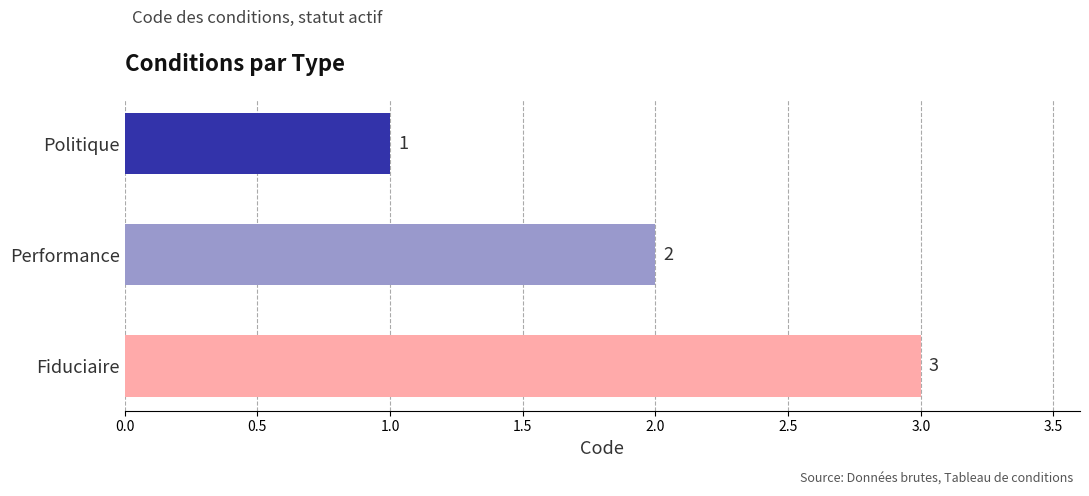

Does the chart contain stacked bars?

No